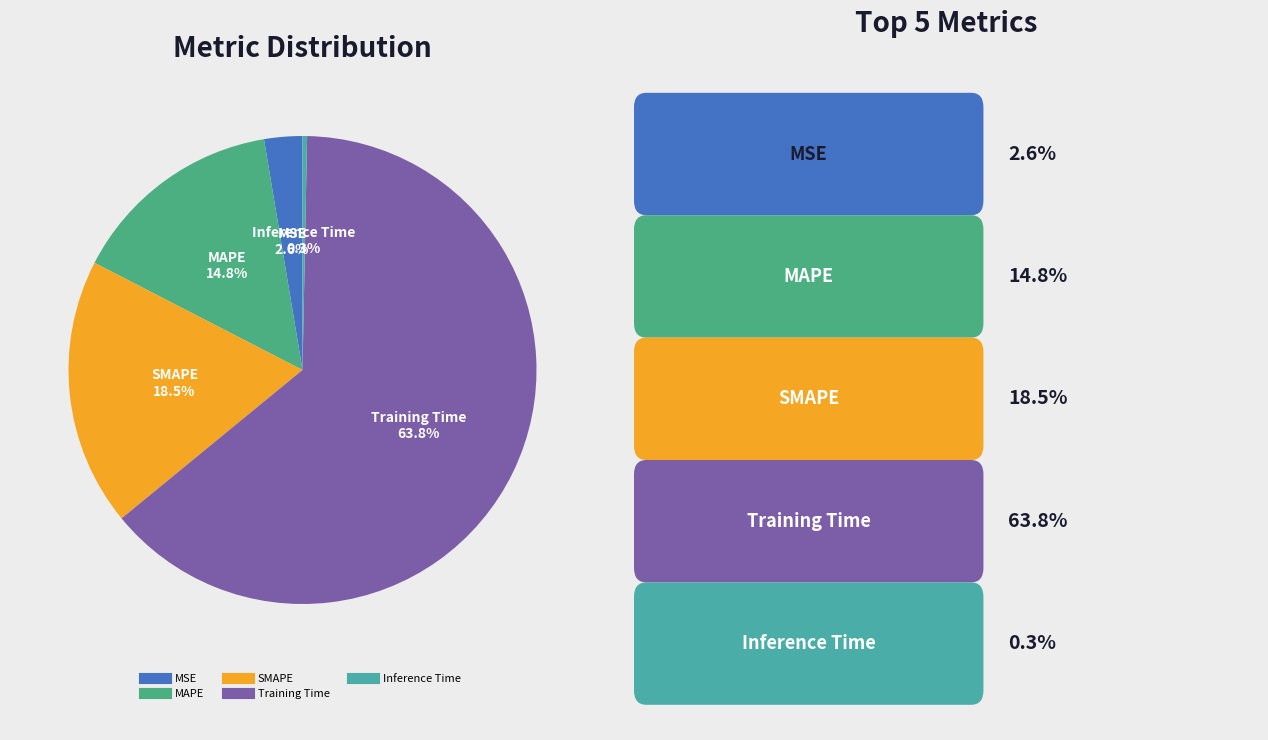

To the nearest percent, what portion does Training Time represent?

64%